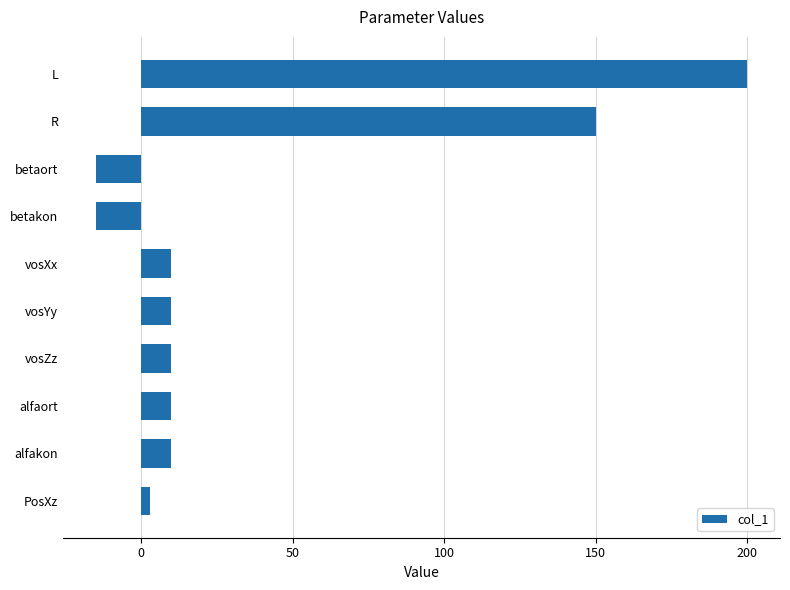

At which label is the value closest to 92?

R